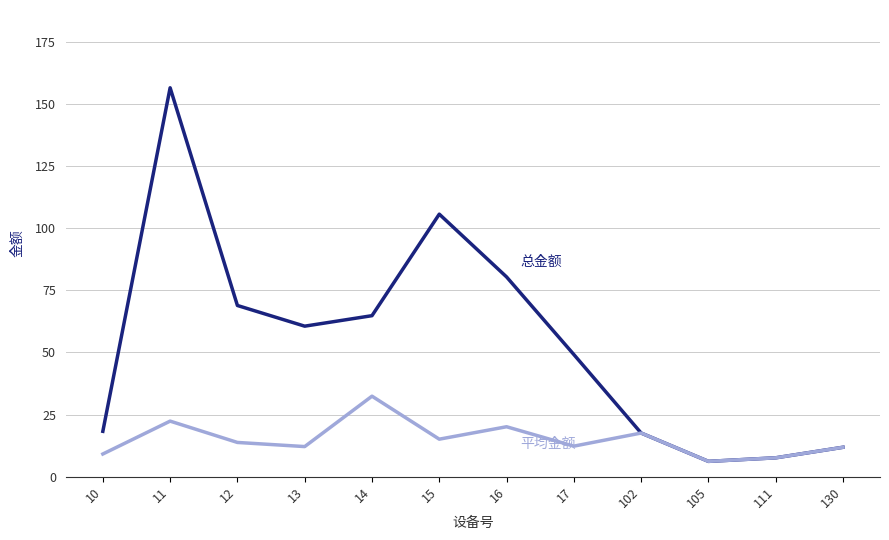

What is the spread (max minus min) of values at 12?

55.1